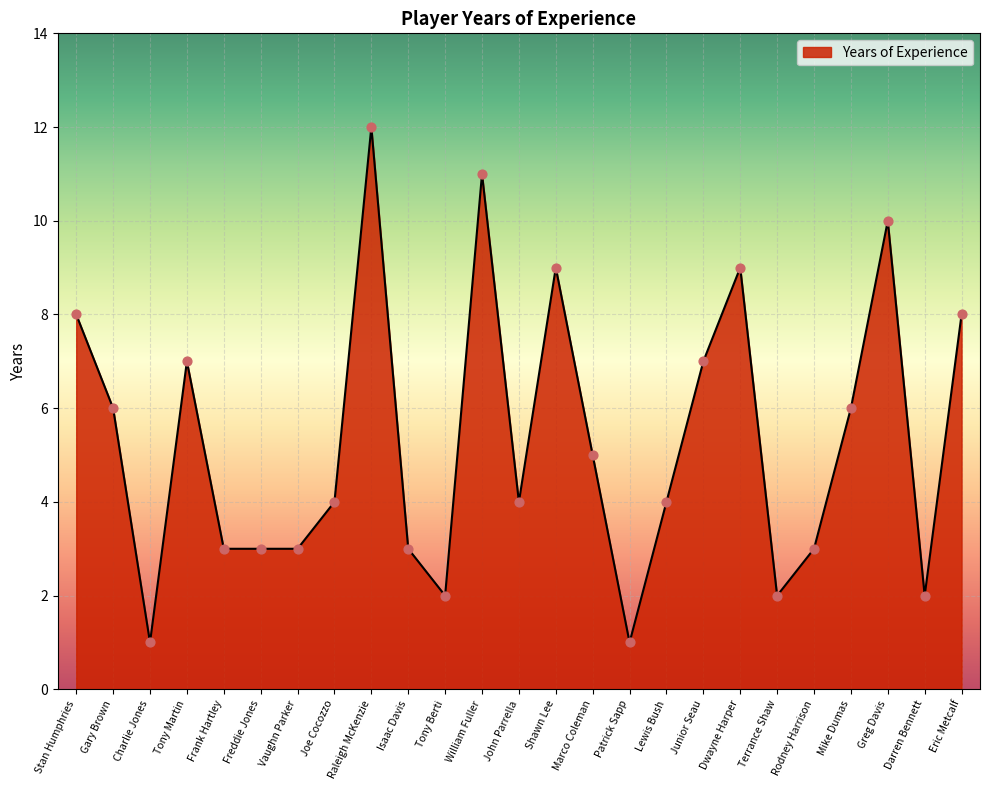

Between Dwayne Harper and Gary Brown, which is larger?

Dwayne Harper